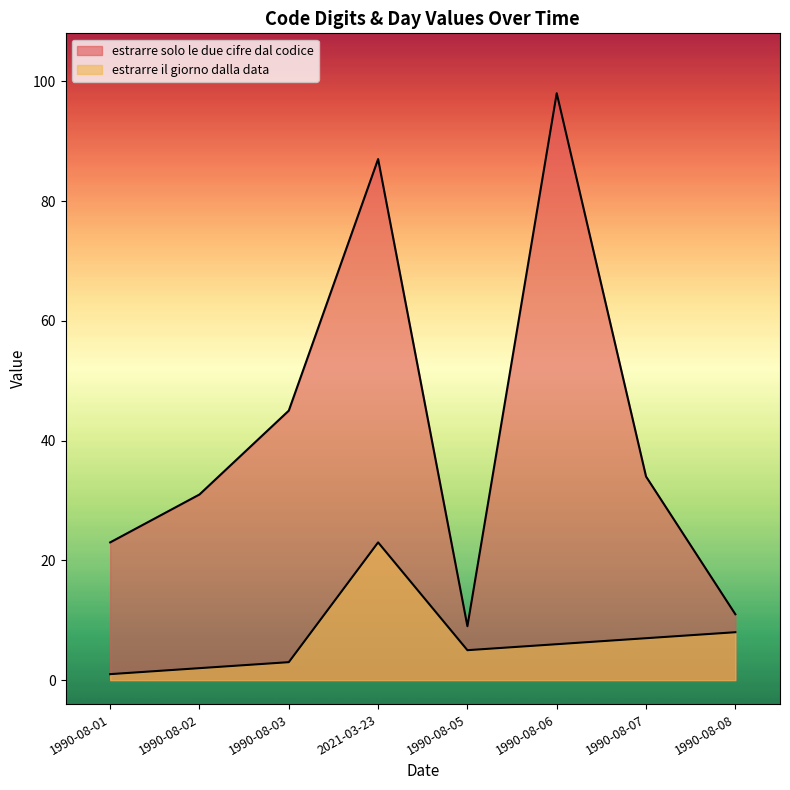

True or false: estrarre solo le due cifre dal codice and estrarre il giorno dalla data cross at least once.

False